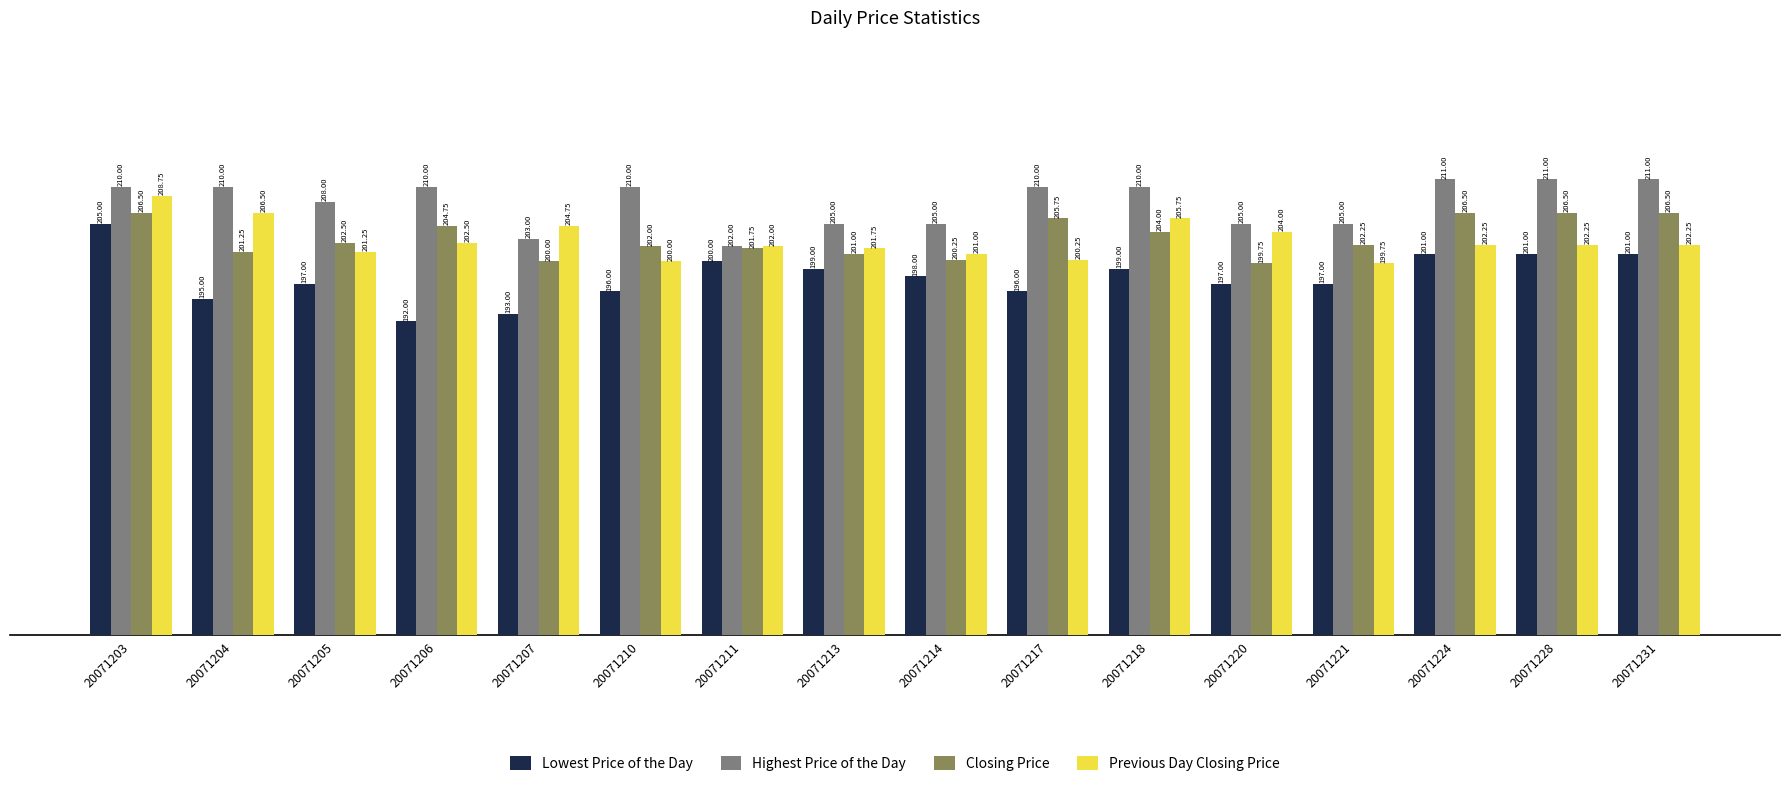

Is the value of Closing Price at 20071207 greater than the value of Highest Price of the Day at 20071204?

No